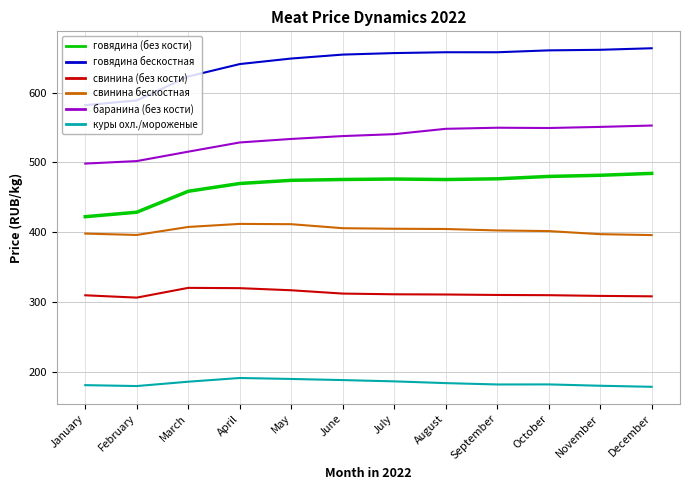

What is the total value across all series at October?

2582.2